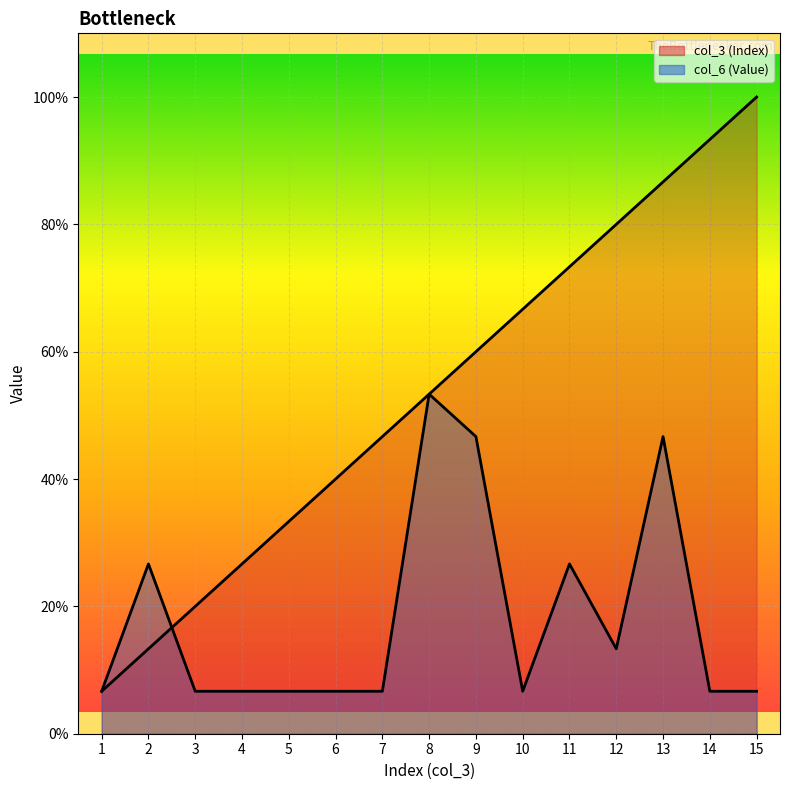

At which label is col_3 (Index) closest to 8?

8